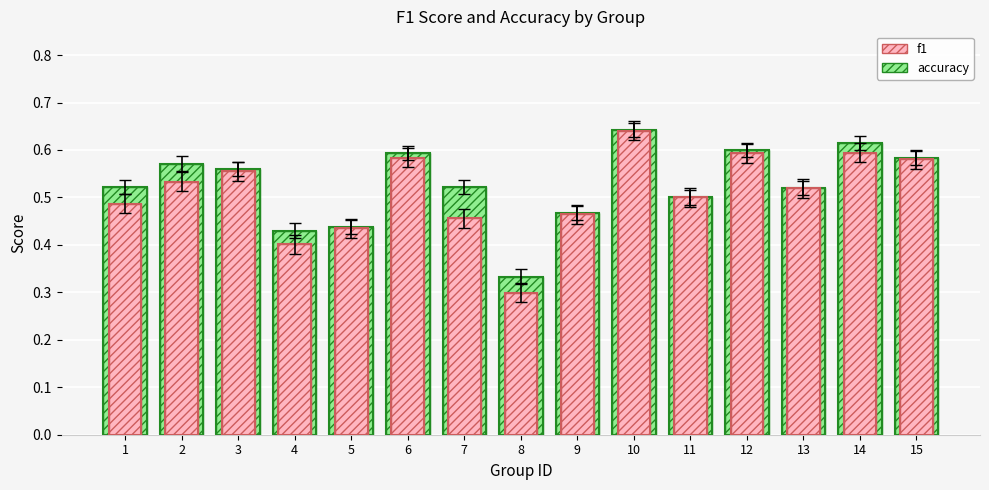

Does the chart contain any negative values?

No